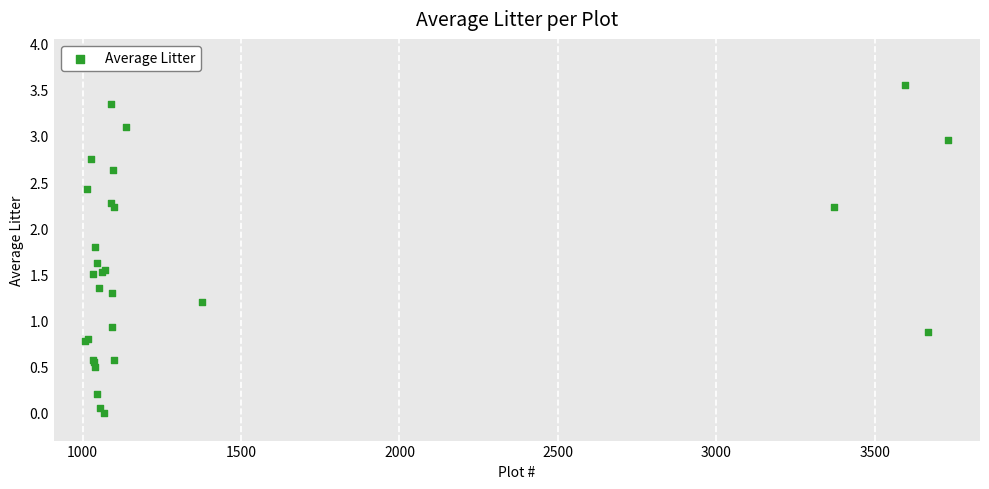

What Y value in the scatter plot is closest to 1?

0.9